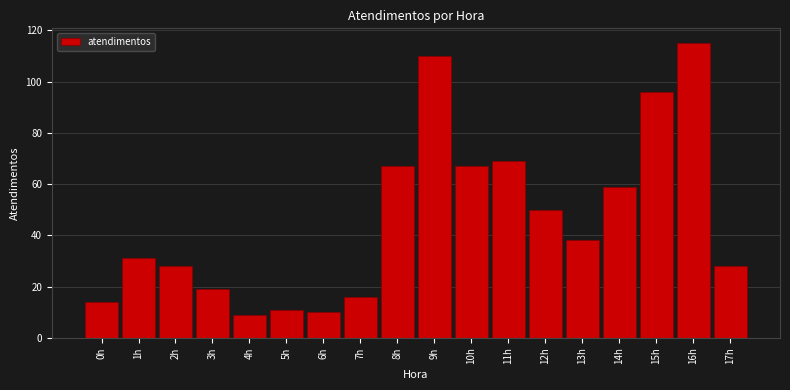

Reading left to right, list all the values displayed in this chart.

0h=14	1h=31	2h=28	3h=19	4h=9	5h=11	6h=10	7h=16	8h=67	9h=110	10h=67	11h=69	12h=50	13h=38	14h=59	15h=96	16h=115	17h=28